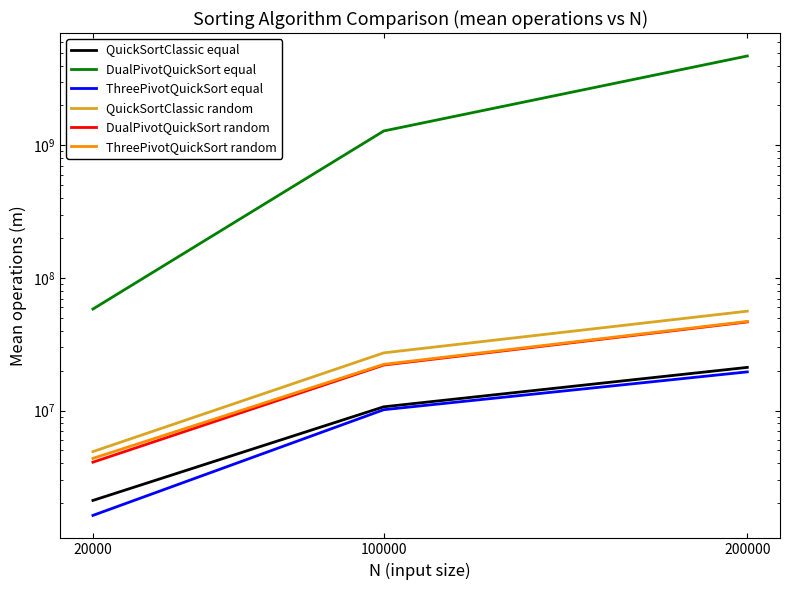

At how many categories does at least one series exceed 2682302148?

1